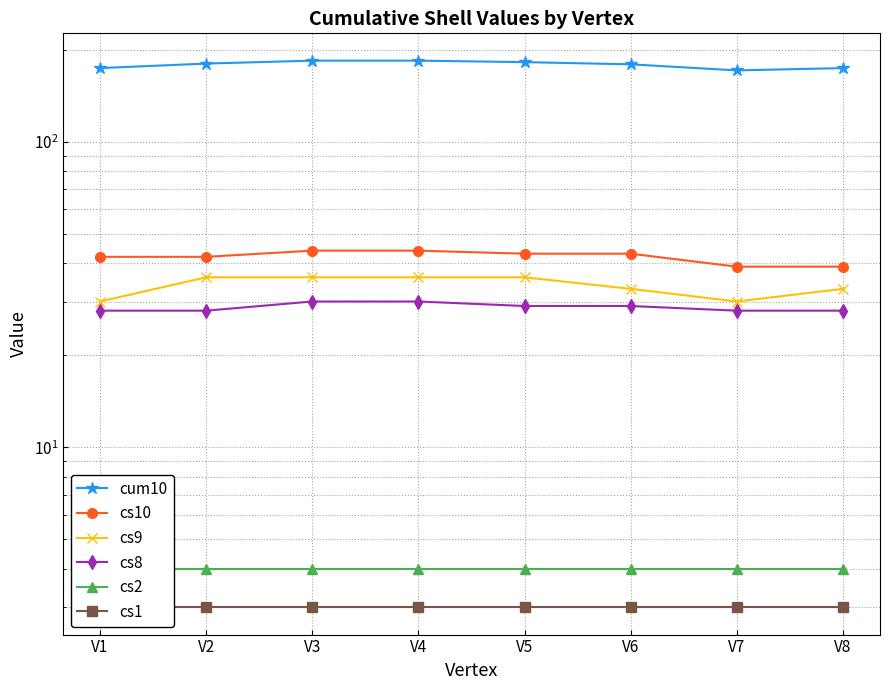

The cs9 series shows 10 at V1. True or false?

False